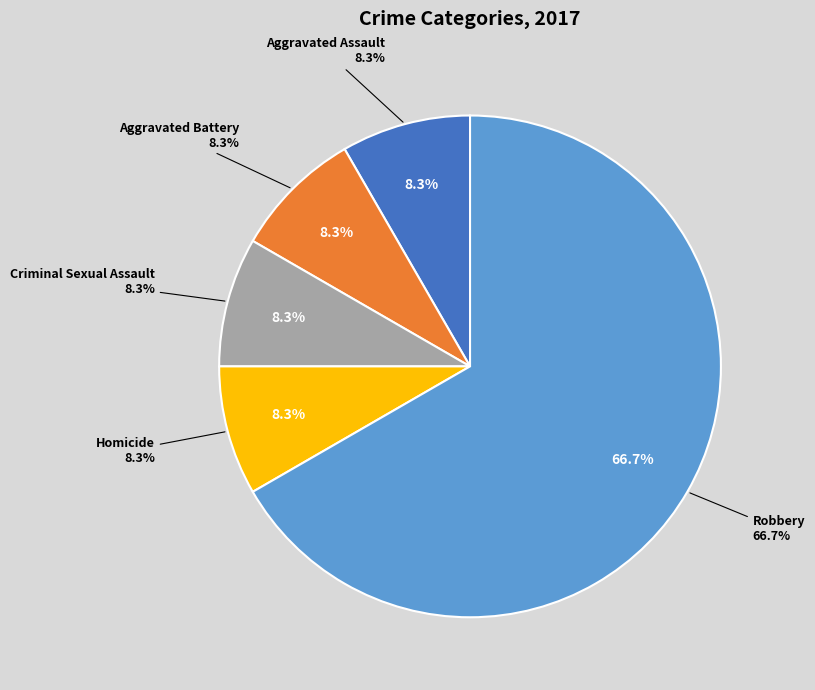

To the nearest percent, what is the difference between the largest and smallest slice percentages?

58%